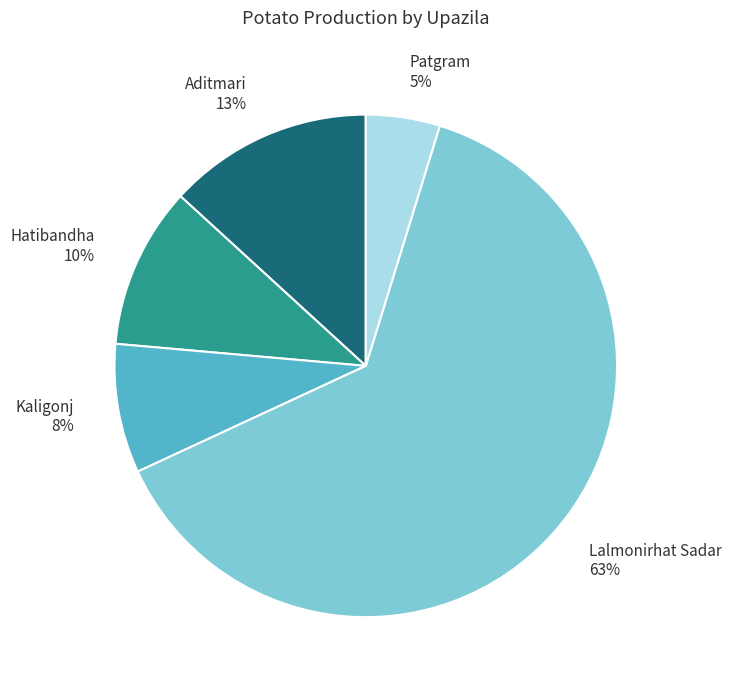

To the nearest percent, what portion does Kaligonj represent?

8%